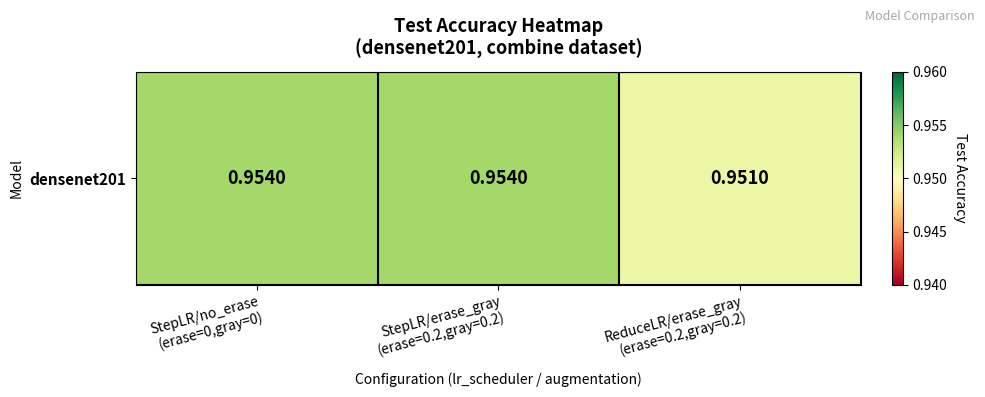

List the labels in order of value, smallest first.

ReduceLR/erase_gray
(erase=0.2,gray=0.2), StepLR/no_erase
(erase=0,gray=0), StepLR/erase_gray
(erase=0.2,gray=0.2)